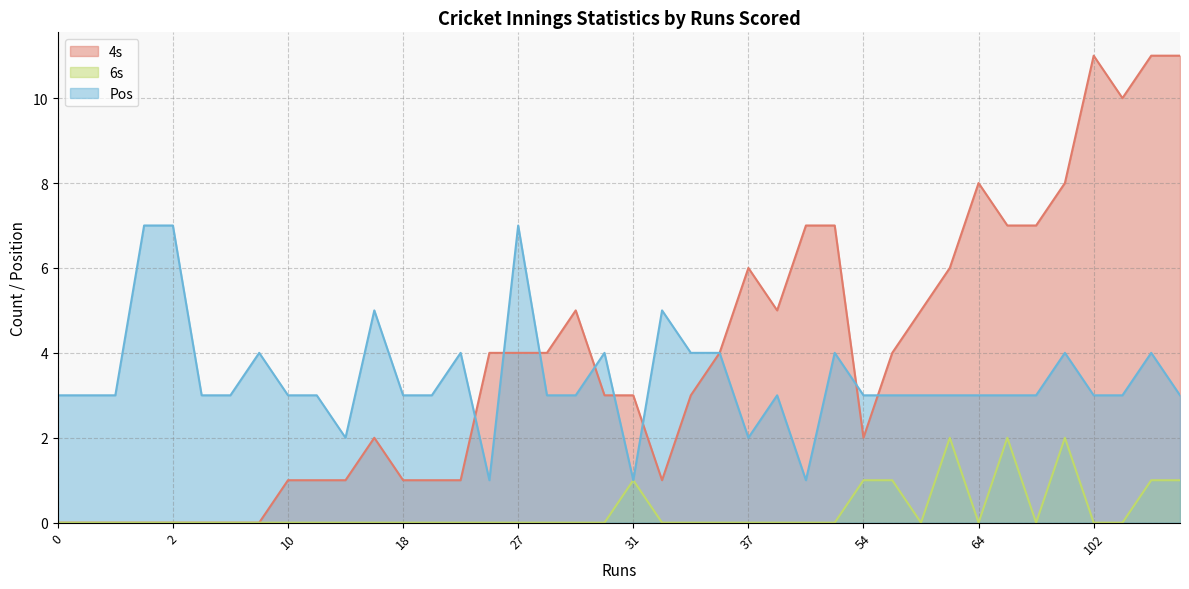

At which category does Pos reach its first local valley?

10